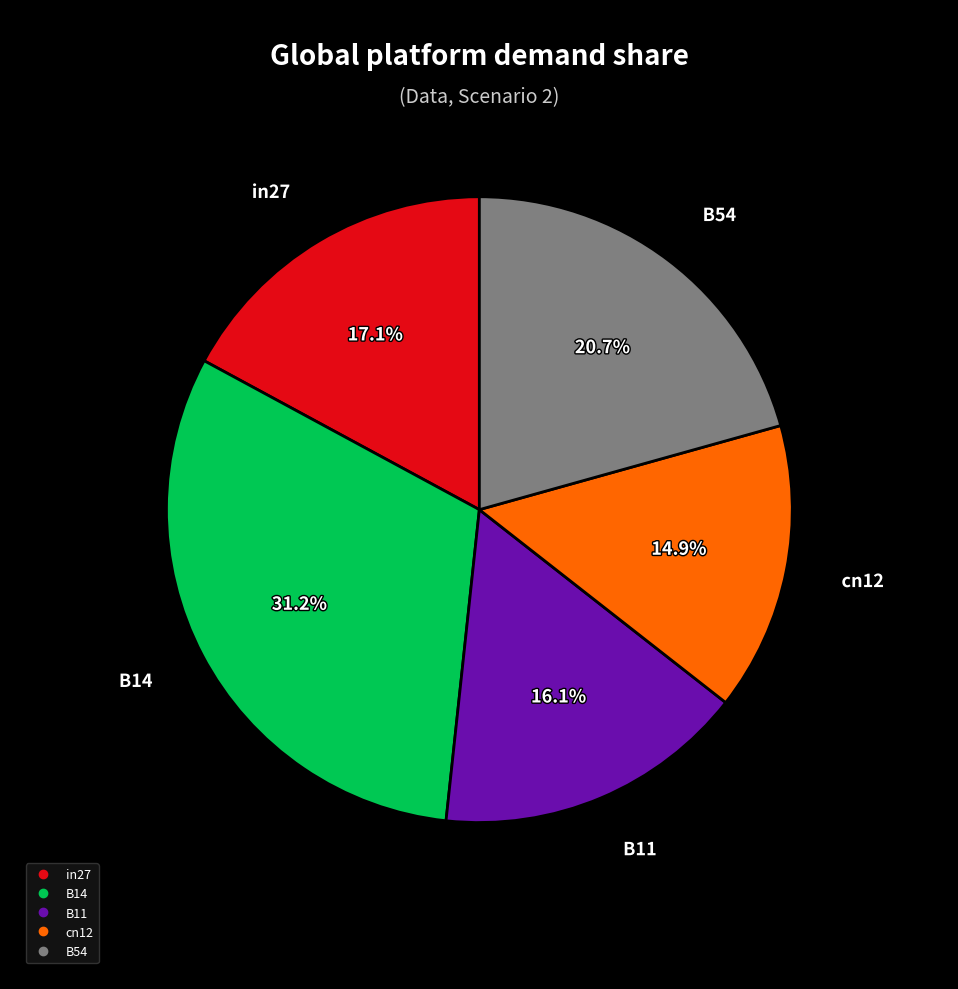

Does cn12 account for over 50% of the chart?

No